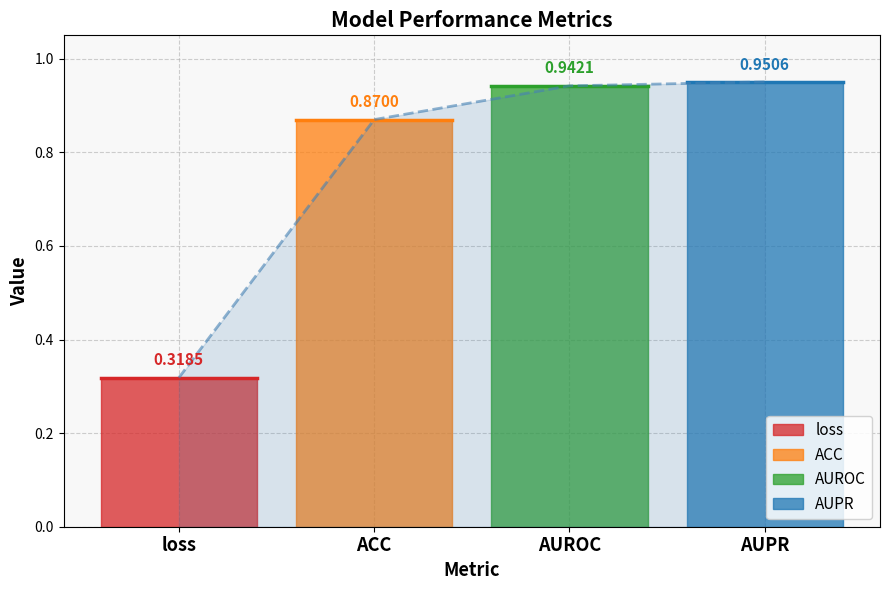

Is this an area chart (filled region under the line)?

No